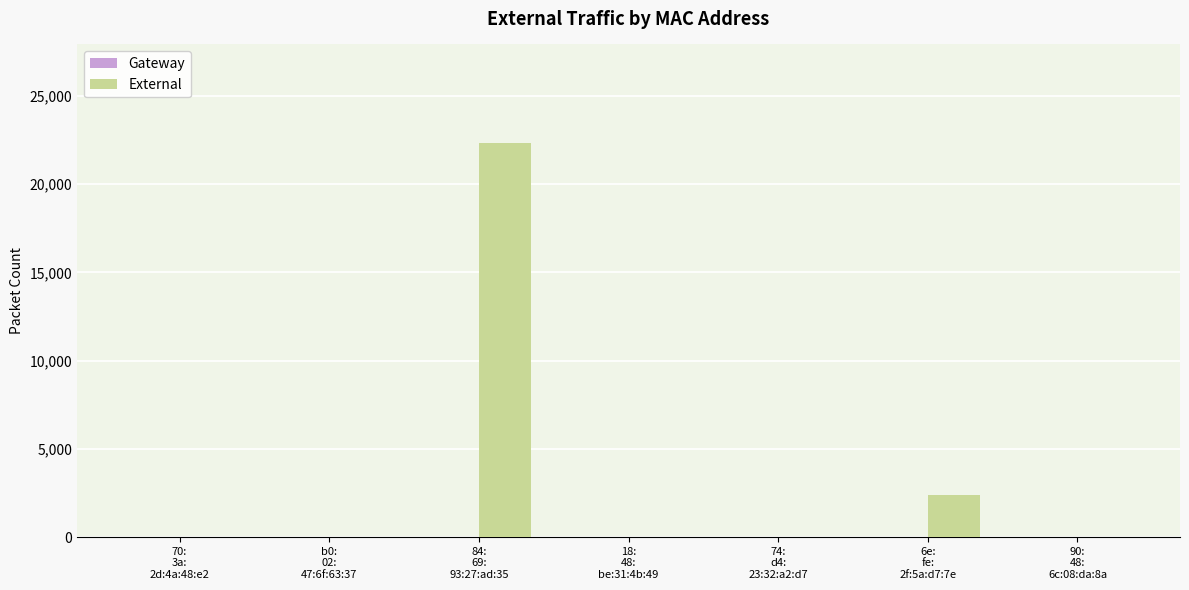

What is the maximum value shown in the chart?

22332